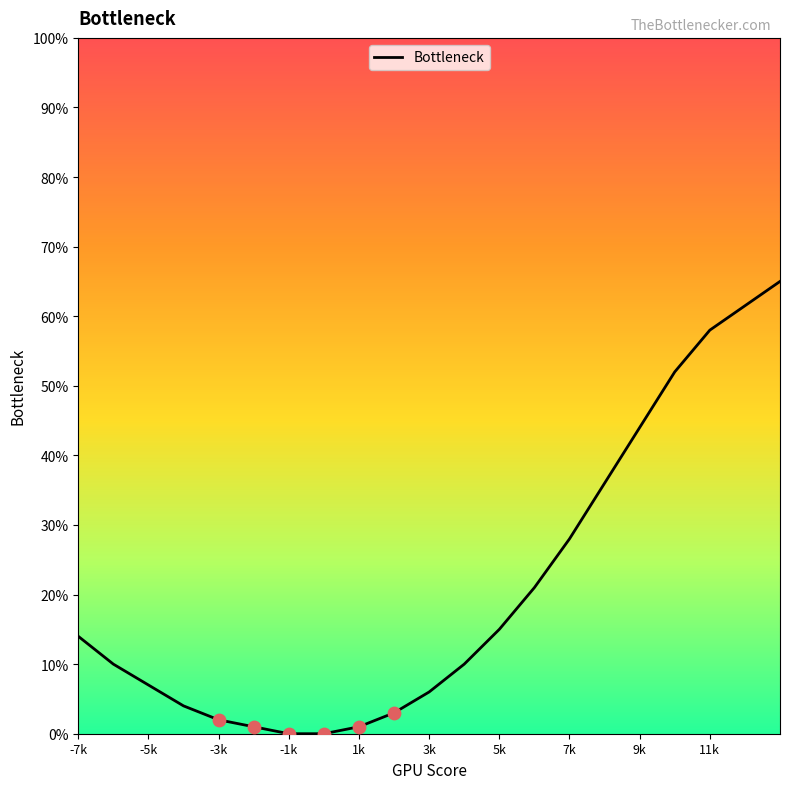

Between 5k and 11k, which is larger?

11k